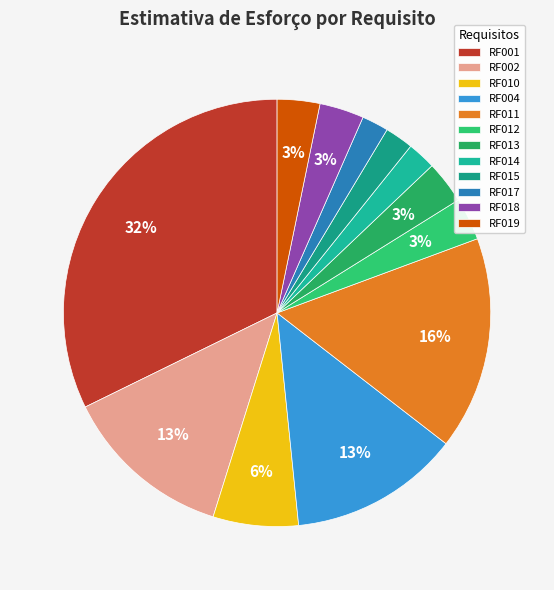

What portion of the pie excludes RF002?

87.1%